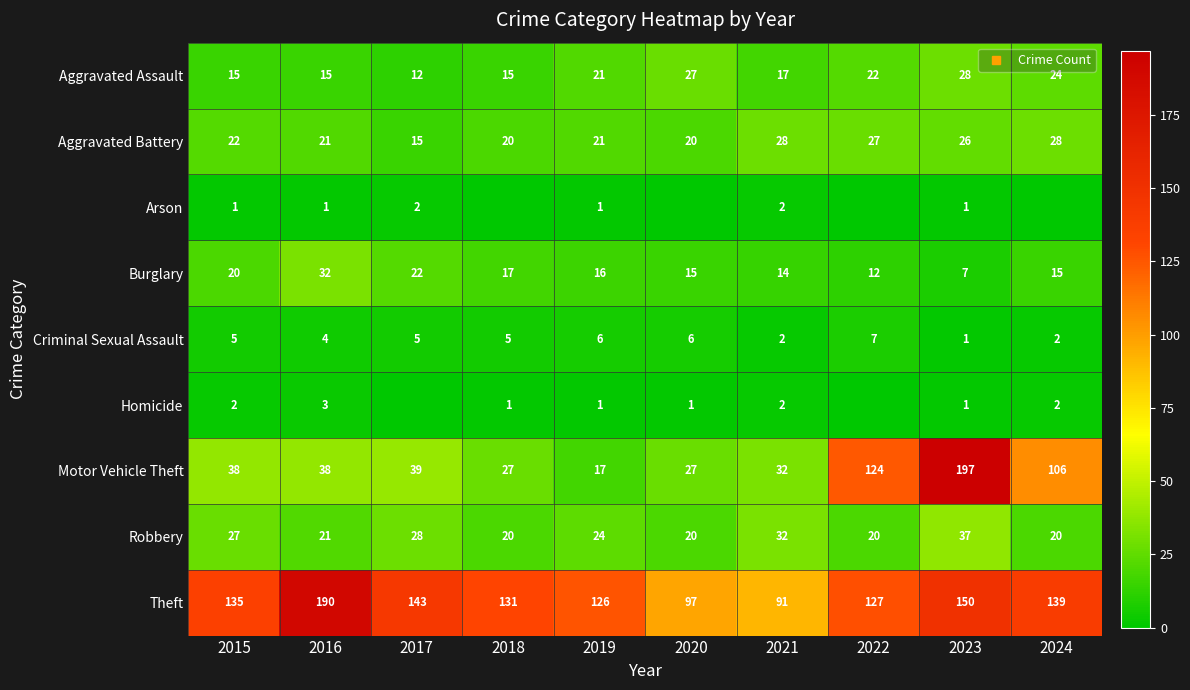

What is the difference between the Burglary values at 2022 and 2018?

5